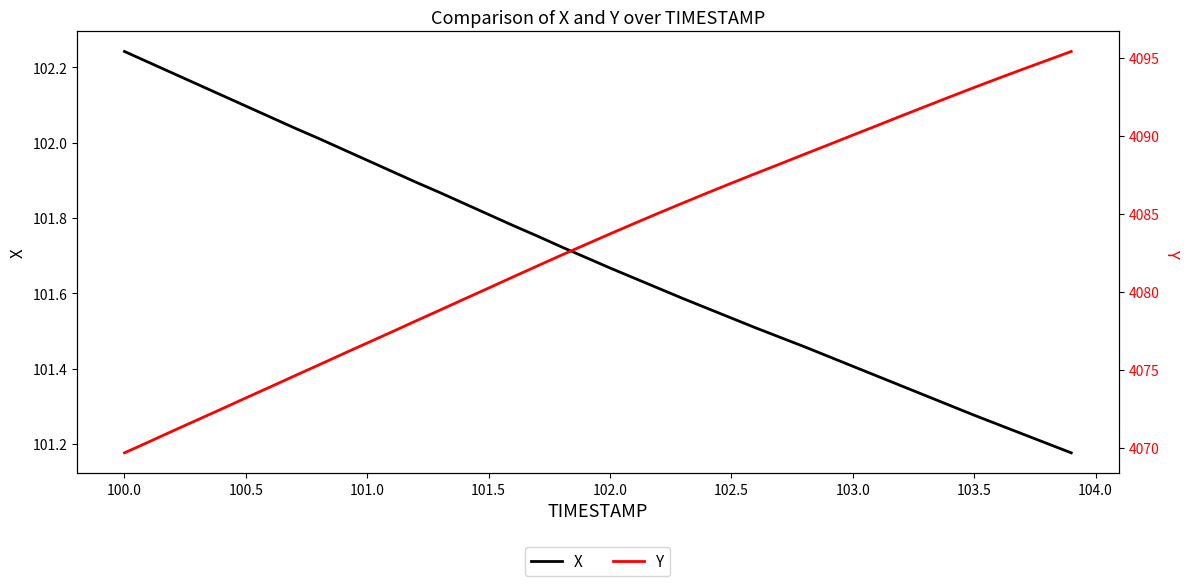

True or false: X and Y intersect in this chart.

False